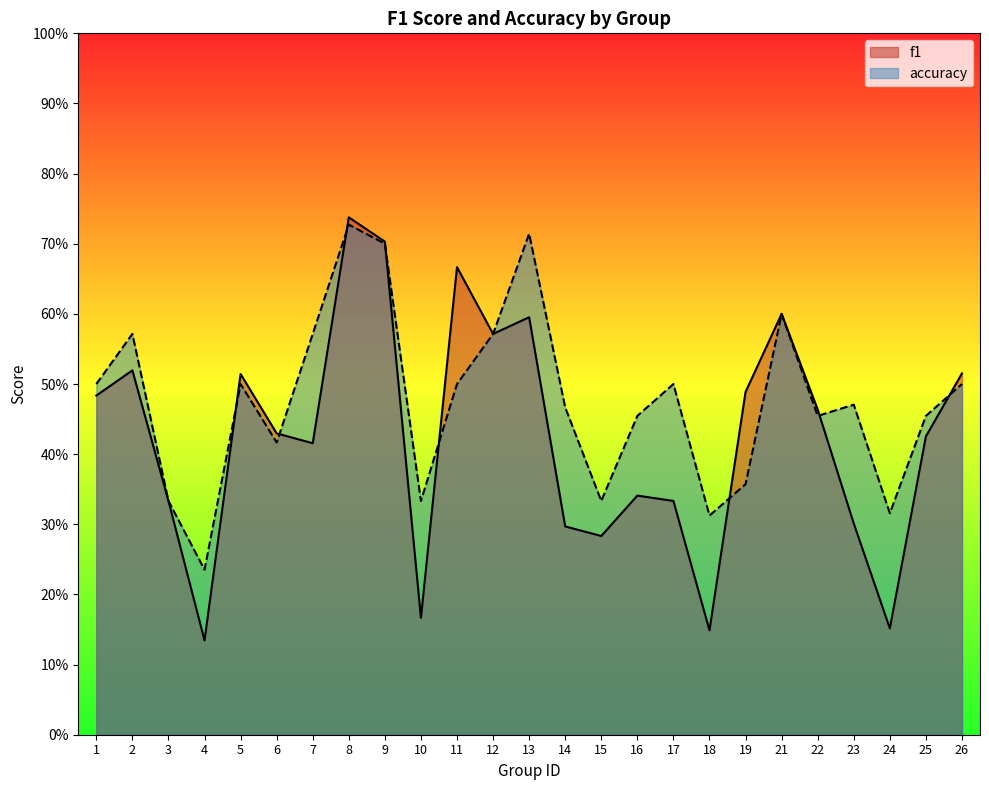

What is the total value across all series at 5?

1.0